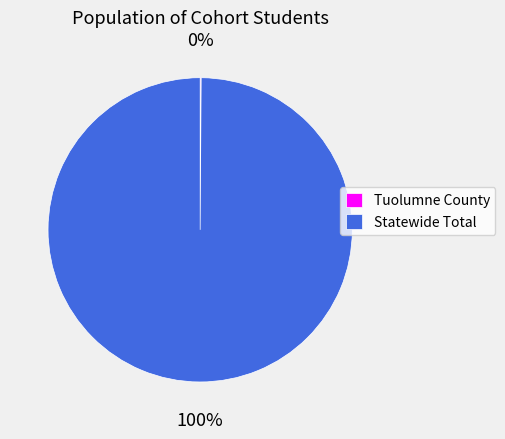

What percentage is the Statewide Total slice, to the nearest percent?

100%